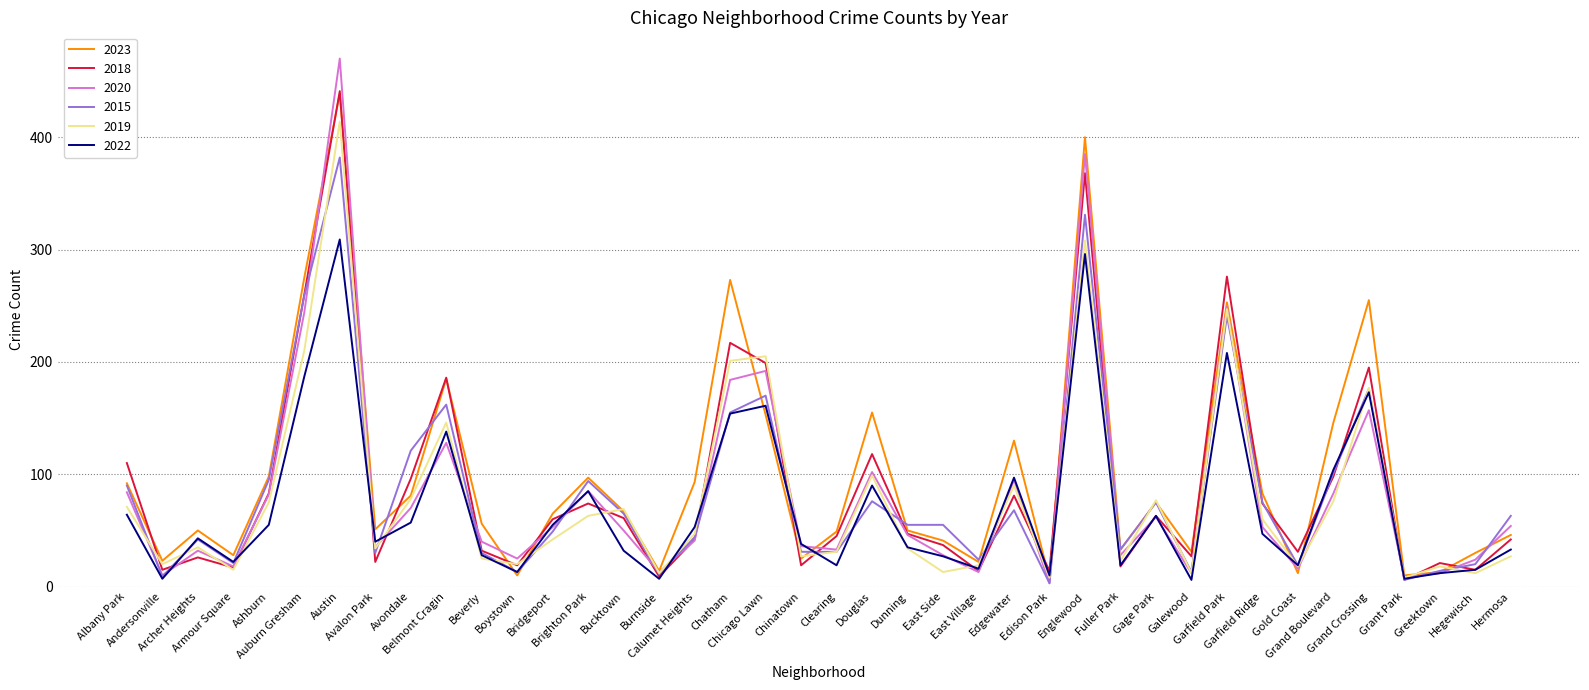

What is the minimum value for 2023?

7